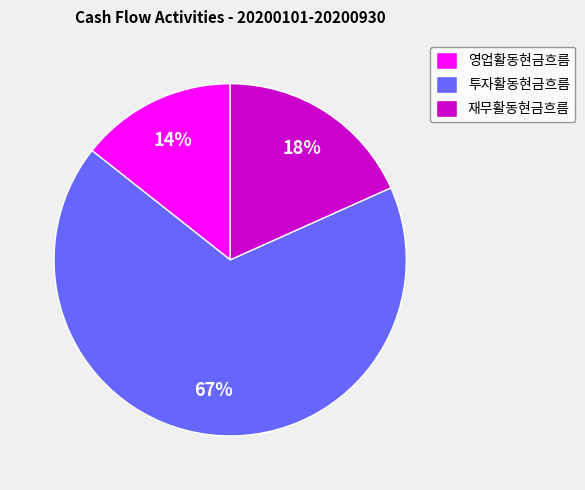

Which slice is the smallest?

영업활동현금흐름